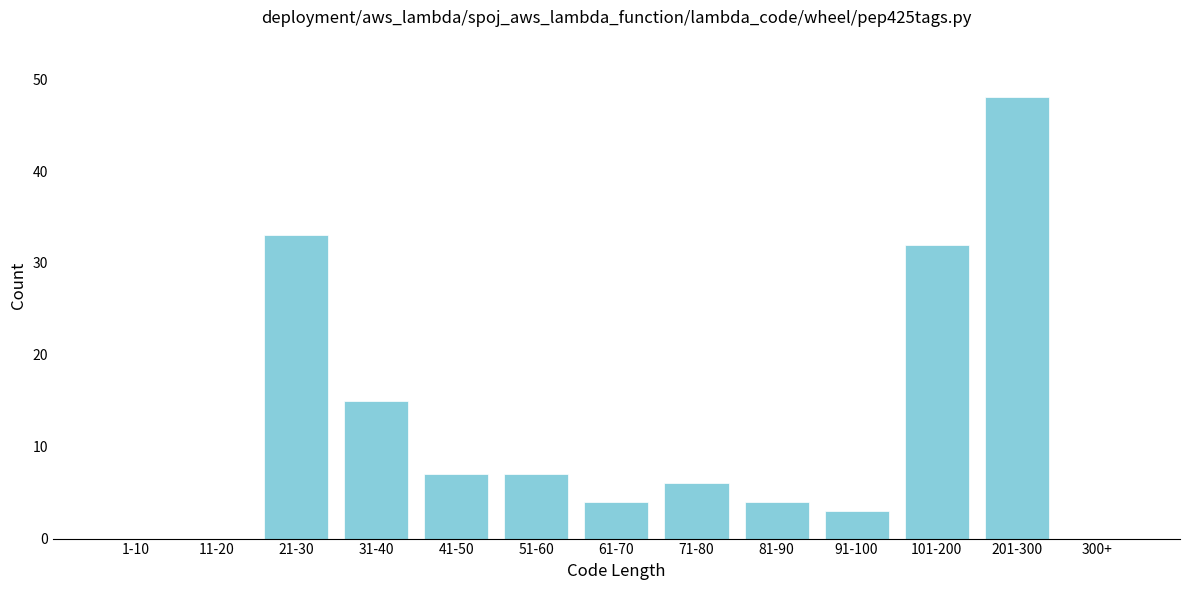

Reading right to left, what are all the values shown in this chart?

300+=0	201-300=48	101-200=32	91-100=3	81-90=4	71-80=6	61-70=4	51-60=7	41-50=7	31-40=15	21-30=33	11-20=0	1-10=0